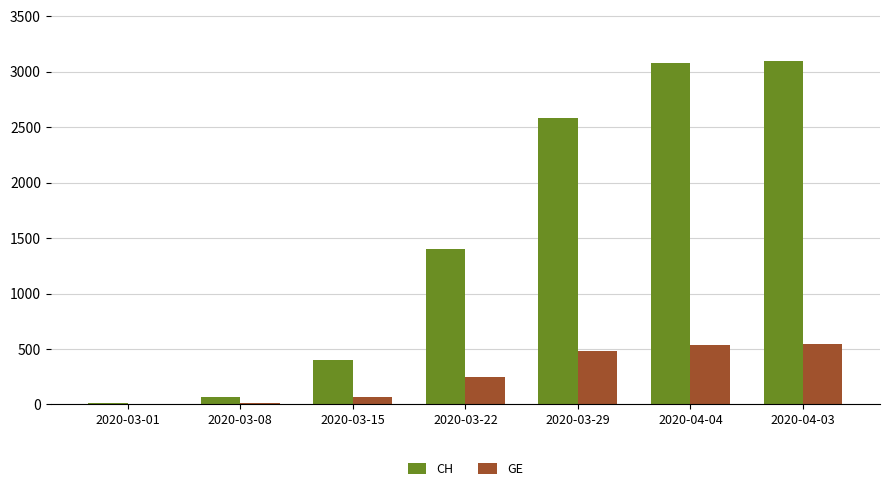

The value of CH at 2020-03-15 is 666. True or false?

False